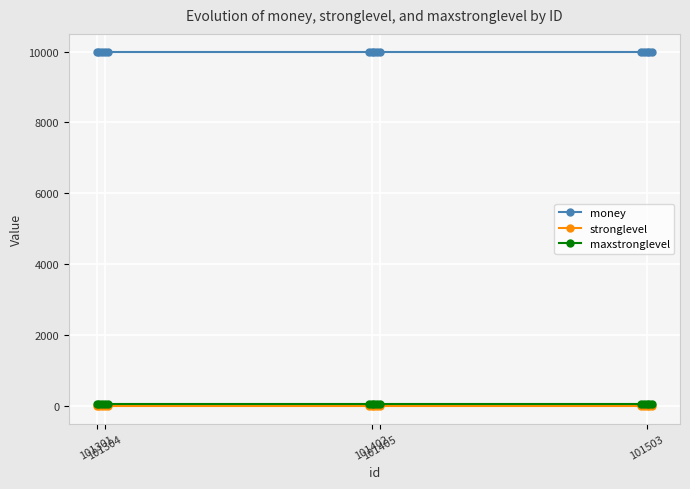

True or false: money and stronglevel cross at least once.

False